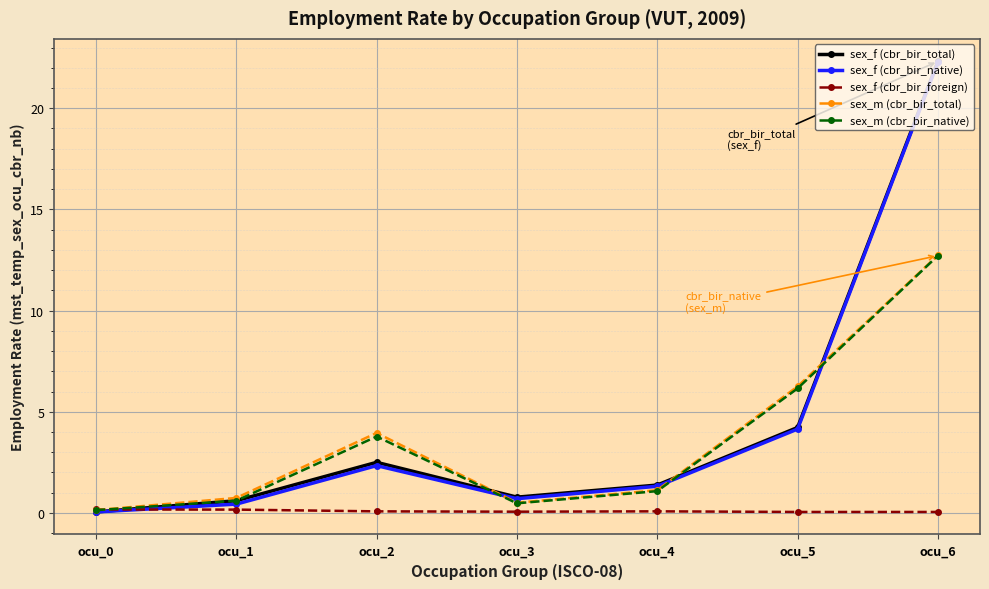

Count the number of categories in the chart.

7